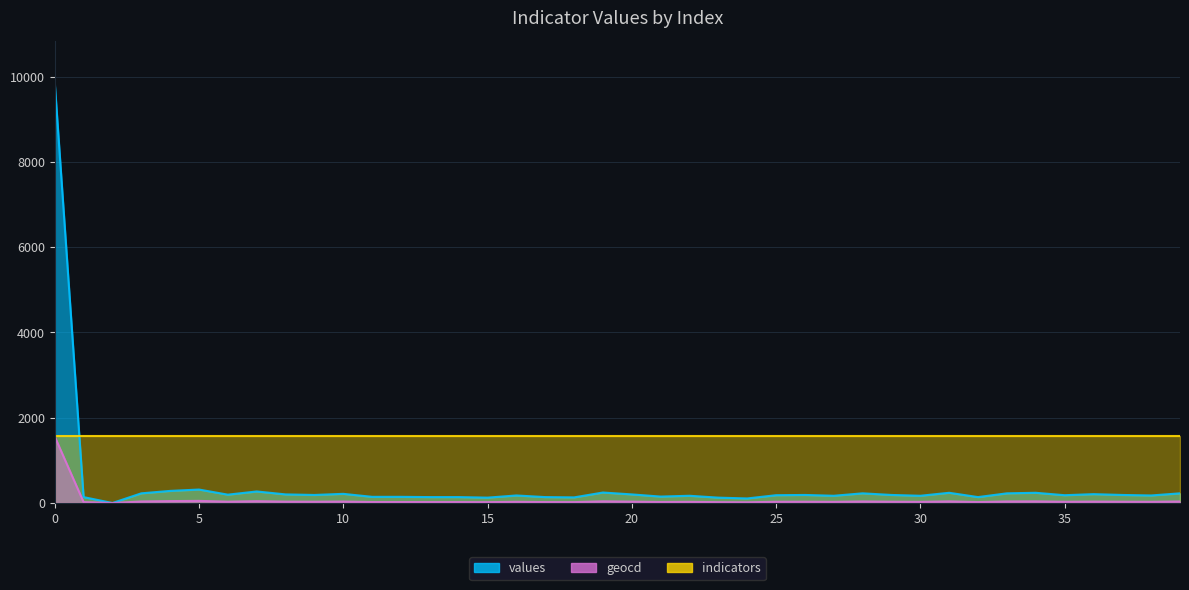

Which label corresponds to the smallest value in the chart?

2